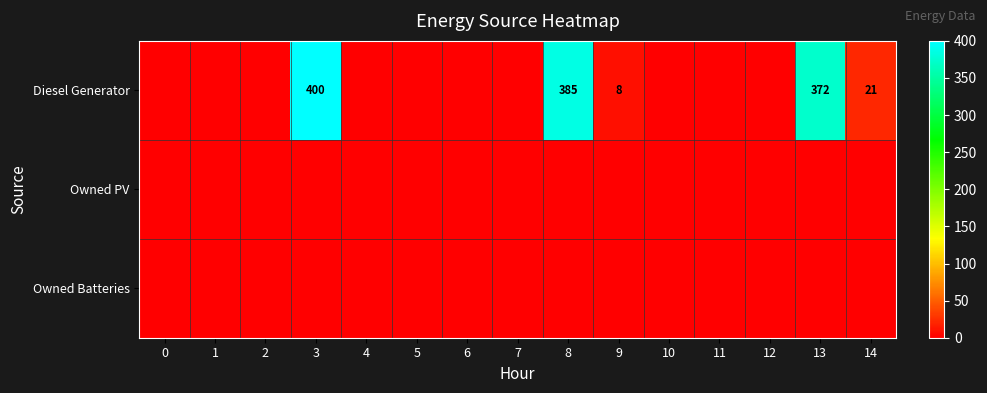

Which series has the largest total across all categories?

Diesel Generator